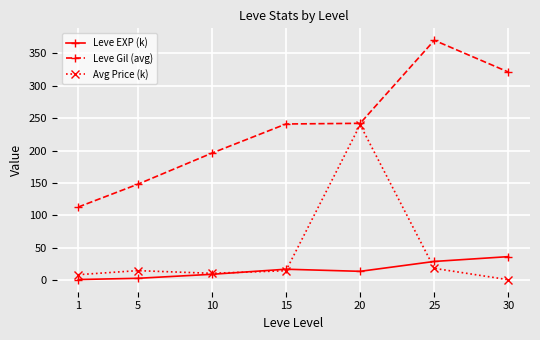

What is the difference between the maximum and second lowest values in the Leve EXP (k) series?

33.4